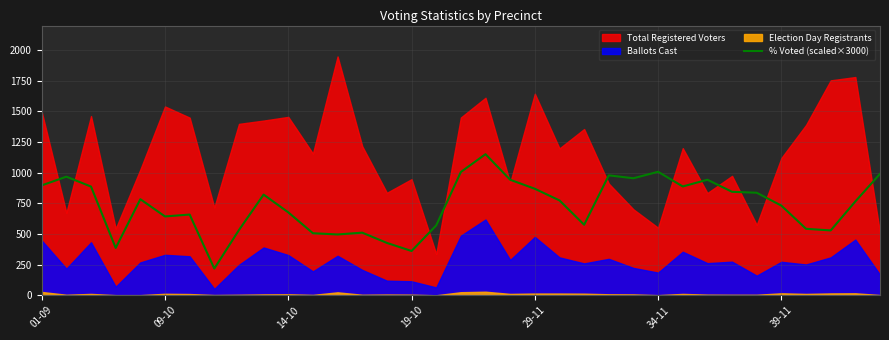

What is the maximum value for % Voted (scaled×3000)?

1150.8